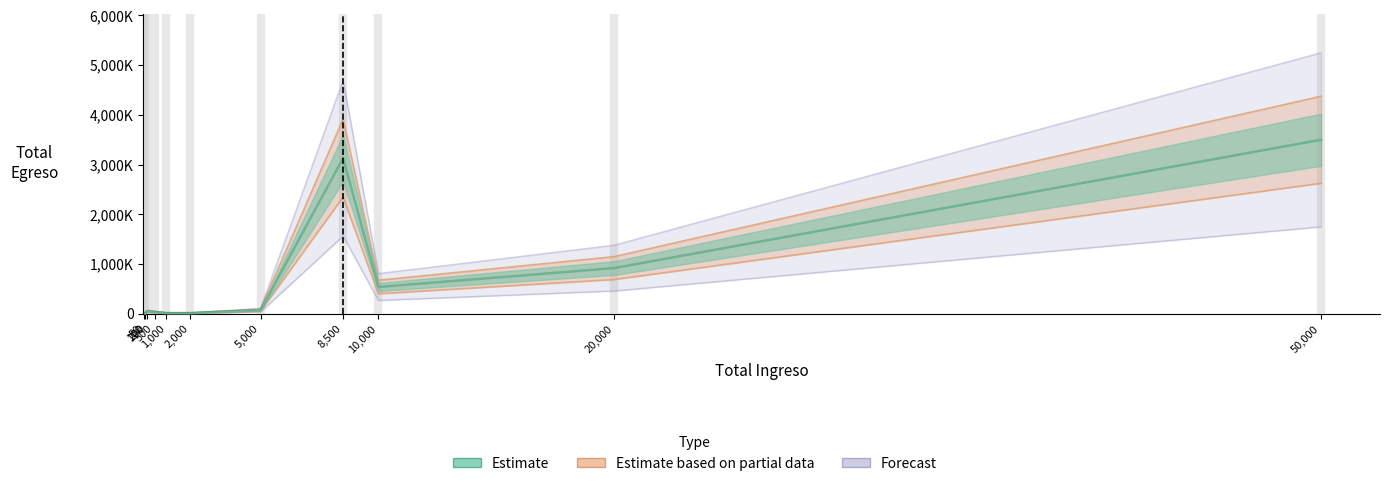

Rank the categories by Forecast value from lowest to highest.

50, 100, 2,000, 1,000, 500, 200, 5,000, 10,000, 20,000, 8,500, 50,000